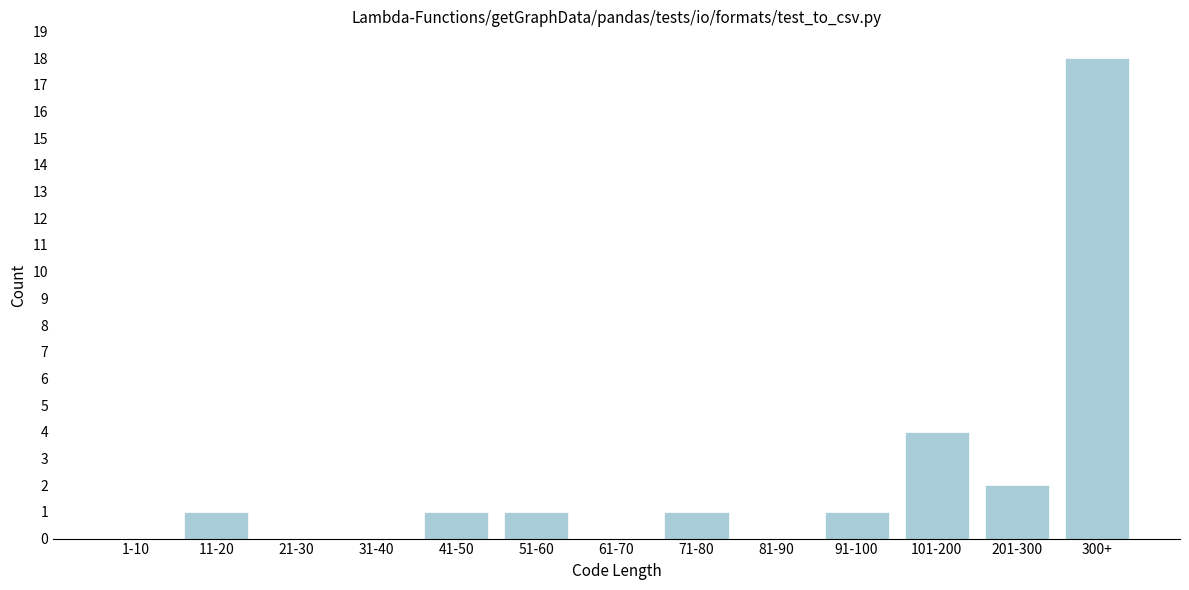

Reading right to left, what are all the values shown in this chart?

300+=18	201-300=2	101-200=4	91-100=1	81-90=0	71-80=1	61-70=0	51-60=1	41-50=1	31-40=0	21-30=0	11-20=1	1-10=0